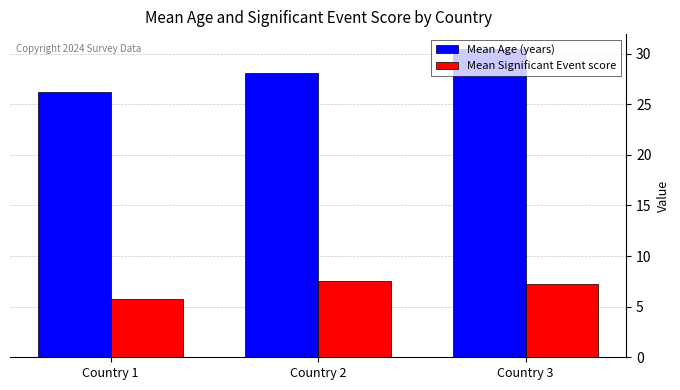

How many bars are there in total?

6